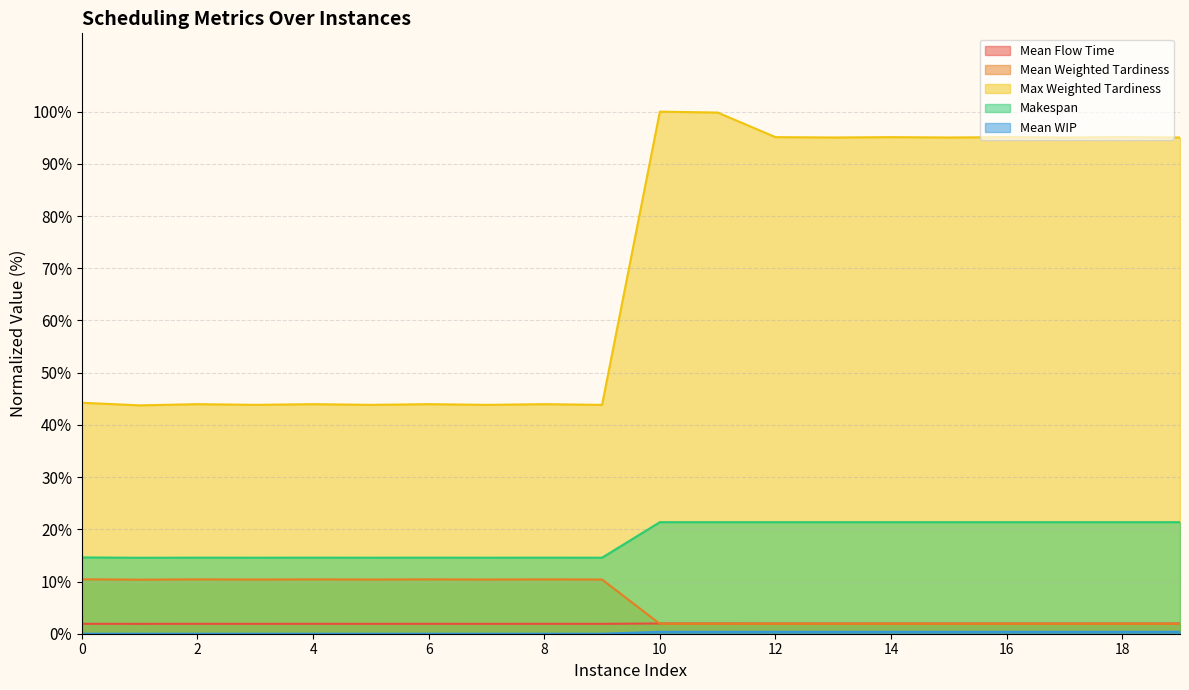

True or false: Mean WIP and Makespan intersect in this chart.

False